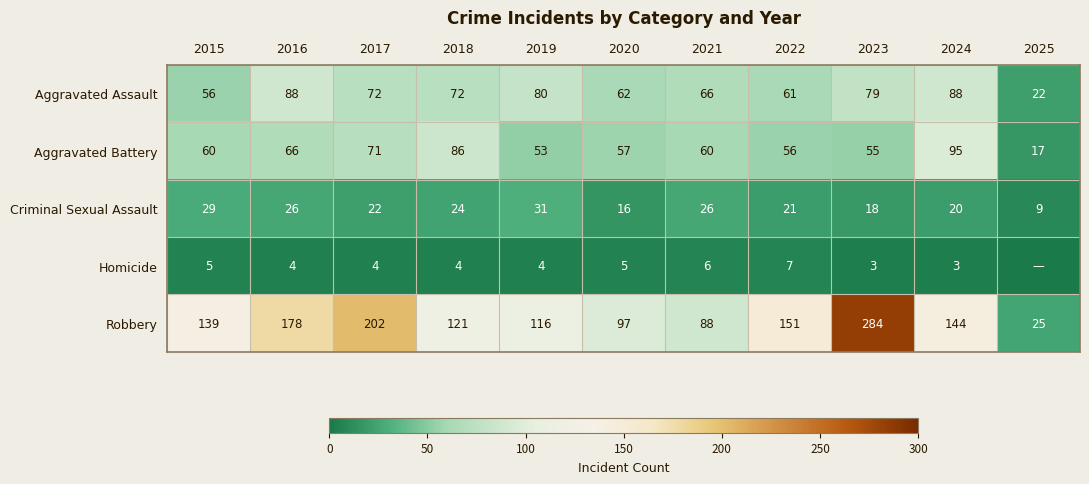

The Homicide series shows 4 at 2016. True or false?

True